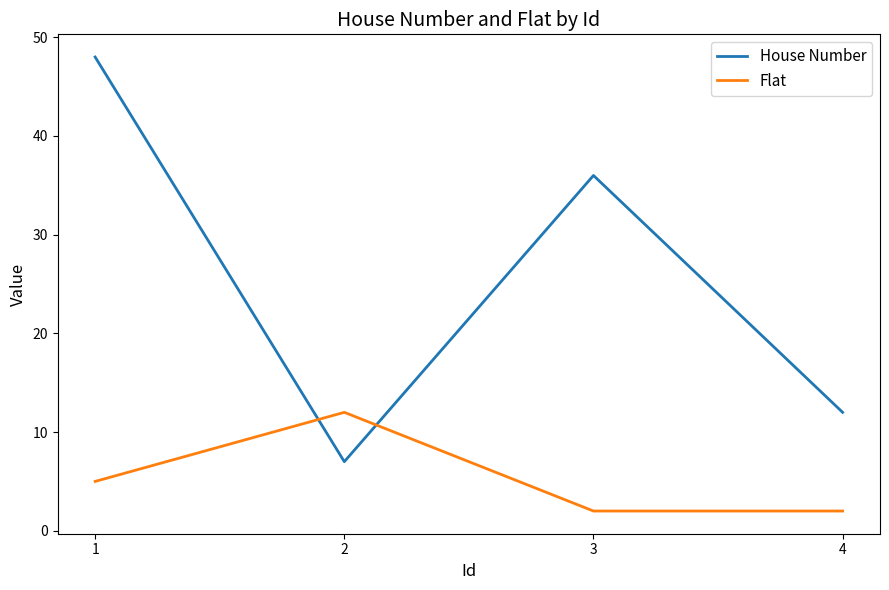

True or false: House Number and Flat cross at least once.

True